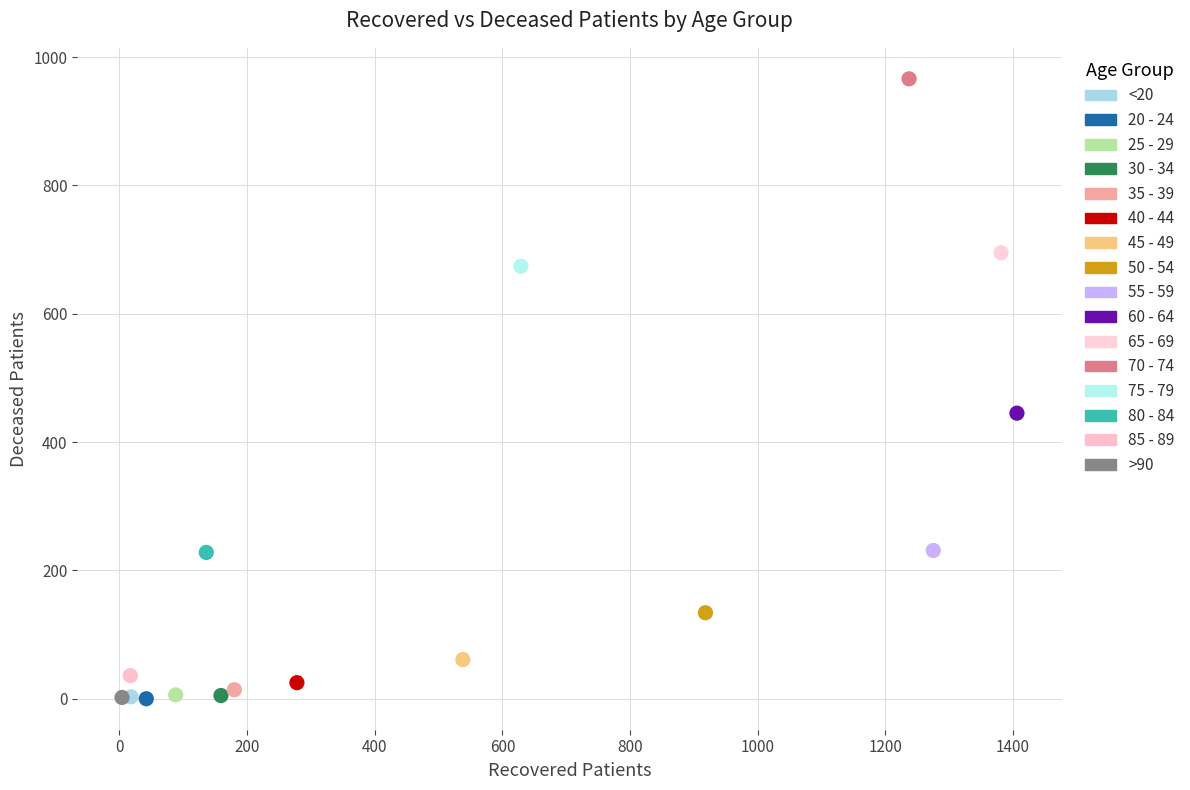

Which series reaches the maximum Y coordinate?

70 - 74